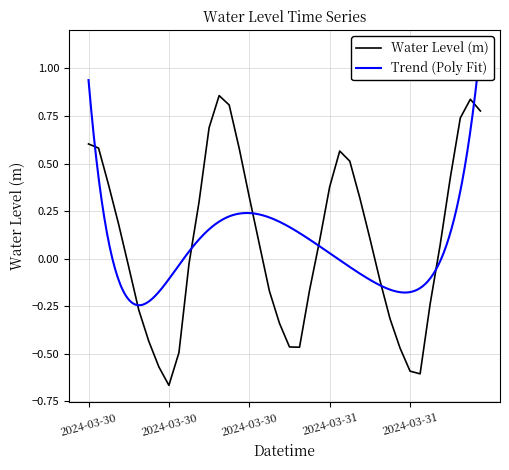

What is the difference between the maximum and minimum values?

1.5